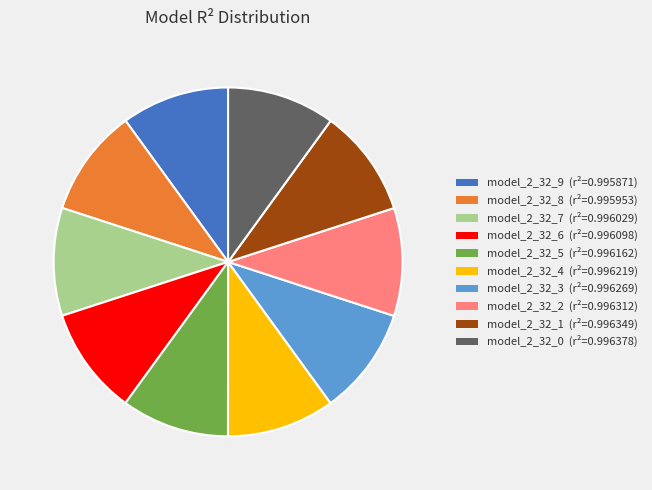

Combined, do model_2_32_0 (r²=0.996378) and model_2_32_2 (r²=0.996312) account for over 50%?

No